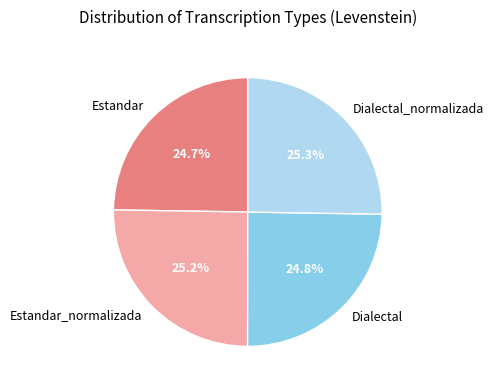

What portion of the pie excludes Dialectal_normalizada?

74.7%